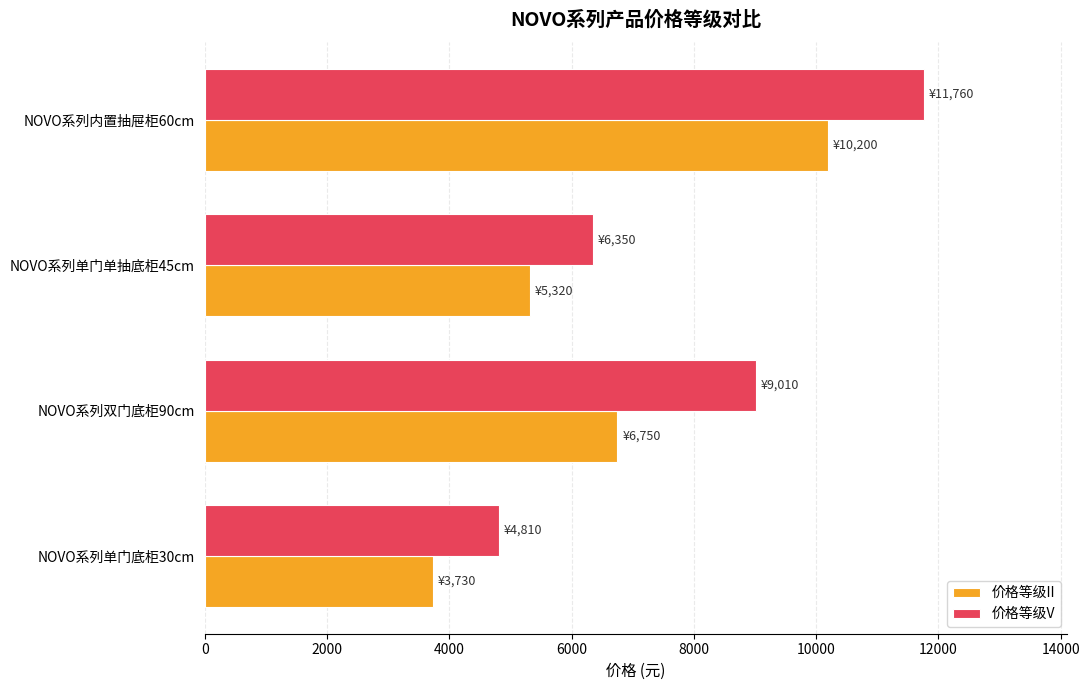

Read the 价格等级II value at NOVO系列双门底柜90cm, to the nearest 100.

6800